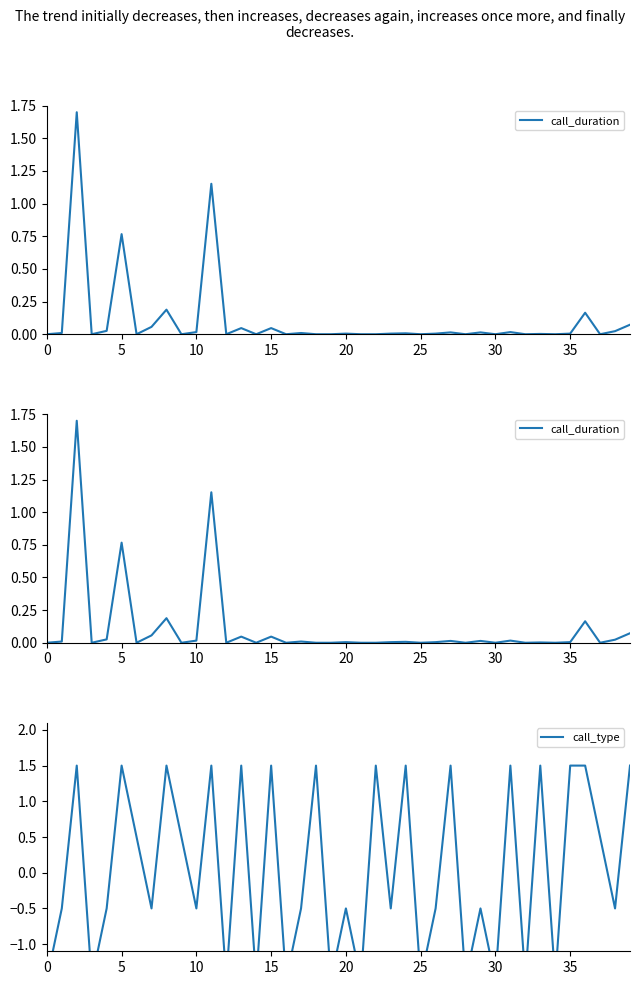

How many interior local peaks does the call_type series have?

14